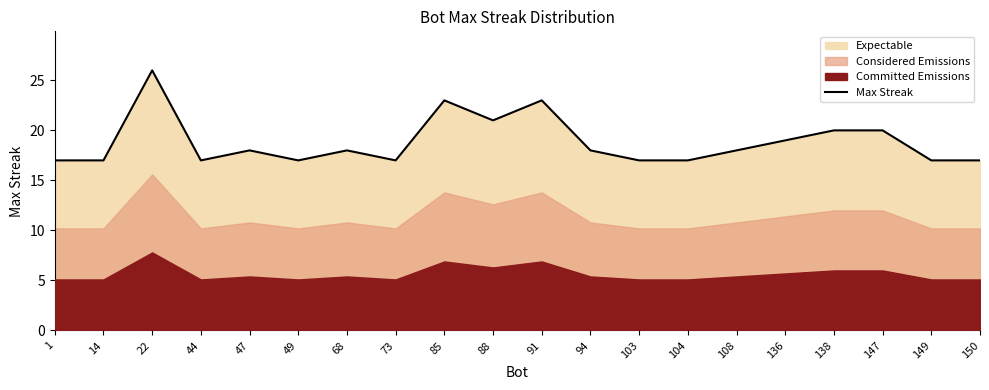

At which category does the chart reach its minimum across all series?

1